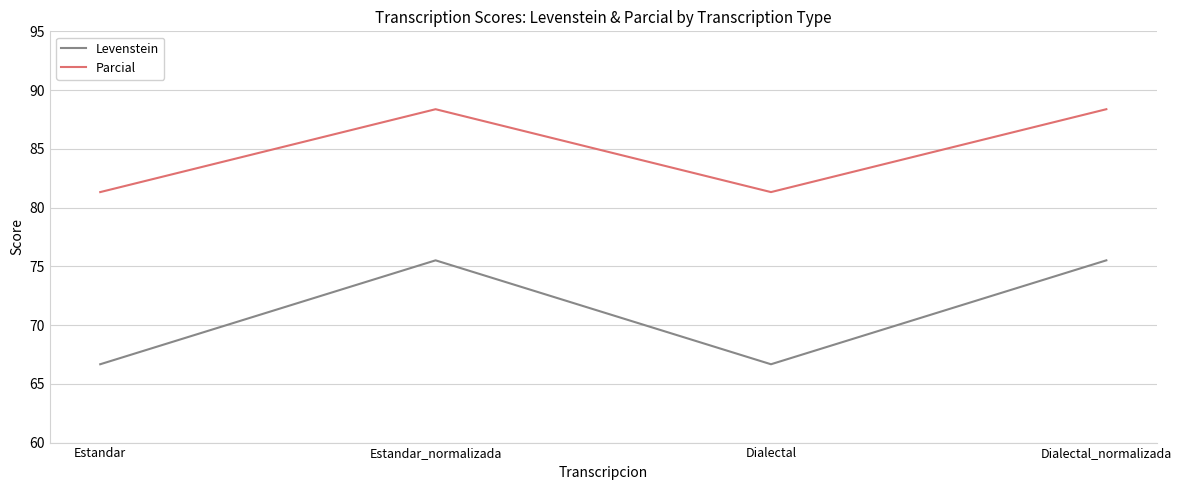

How many lines are shown in the chart?

2